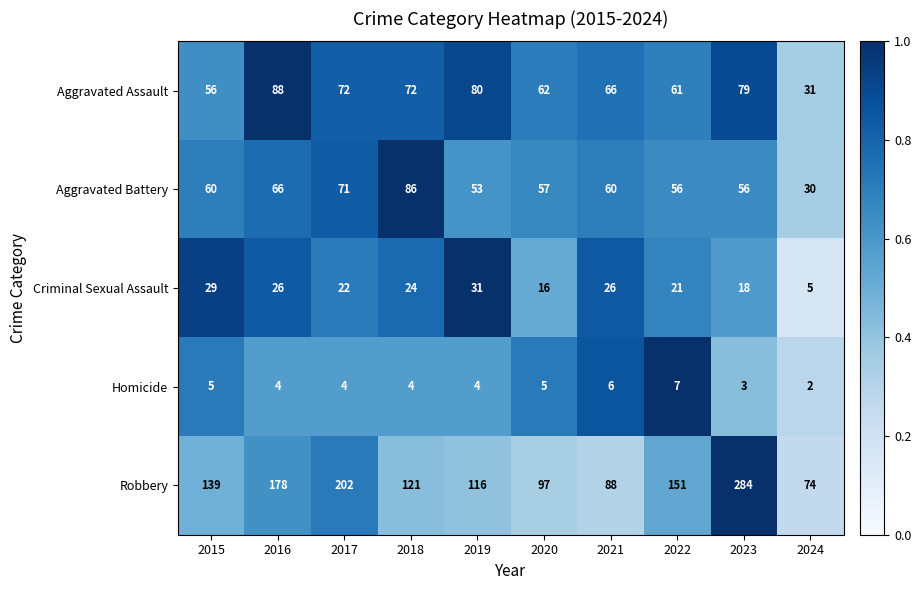

What is the average value of the Homicide series?

4